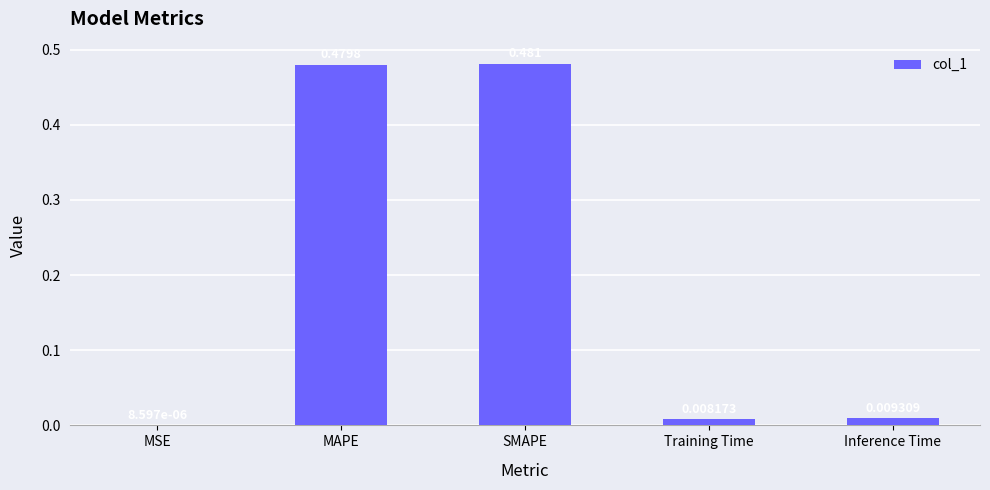

At which category does the chart reach its peak across all series?

SMAPE